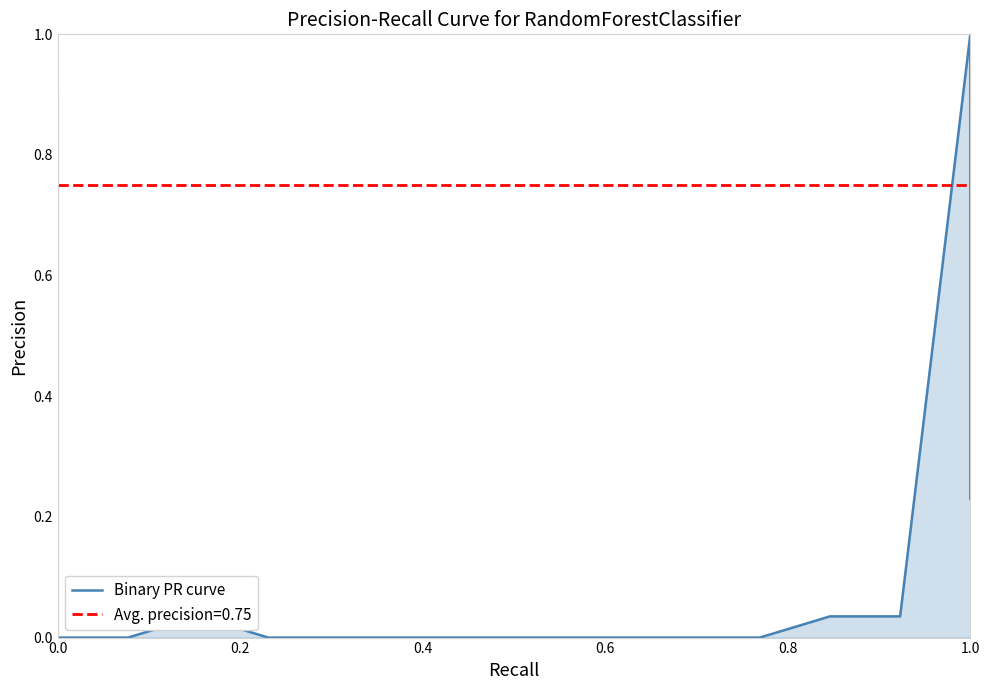

How many interior local peaks (higher than both neighbors) does the data have?

2